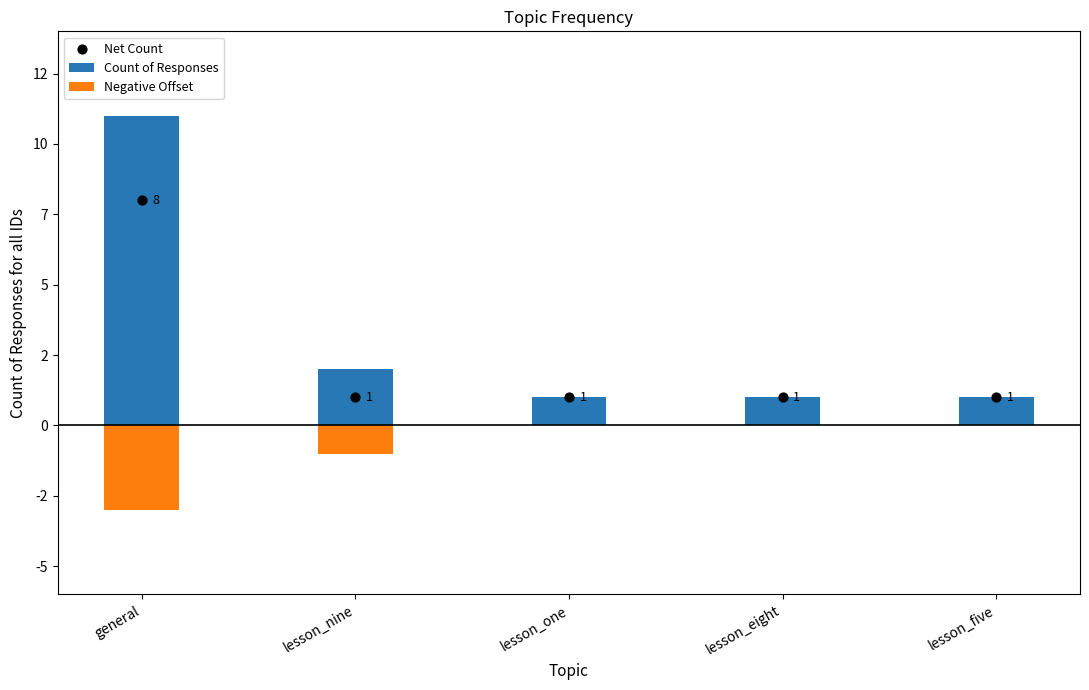

Which series has the largest total across all categories?

Count of Responses